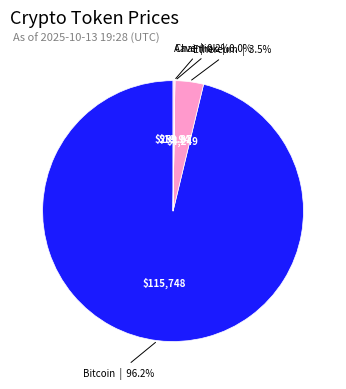

Between Ethereum and Bitcoin, which is larger?

Bitcoin